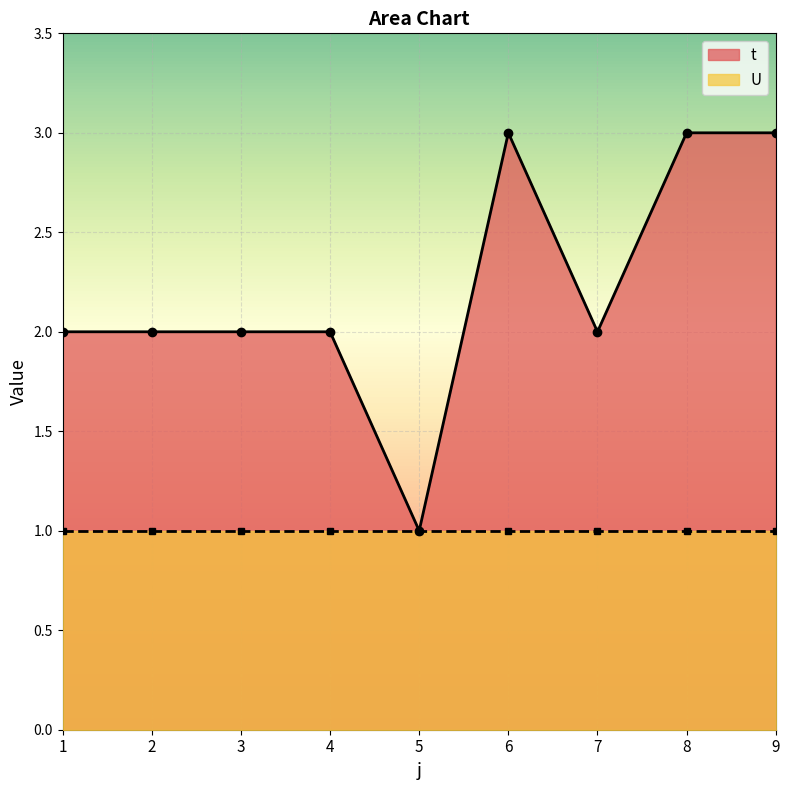

What is the maximum value shown in the chart?

3